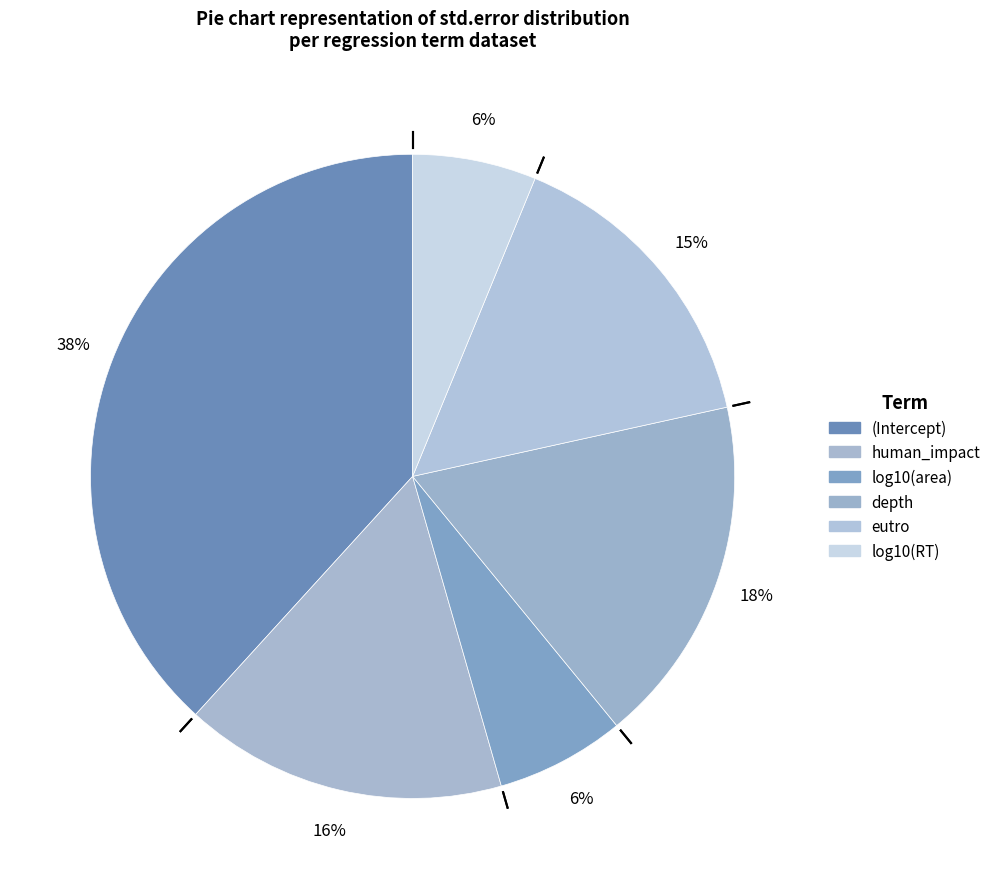

Is there any slice that represents more than half of the pie?

No